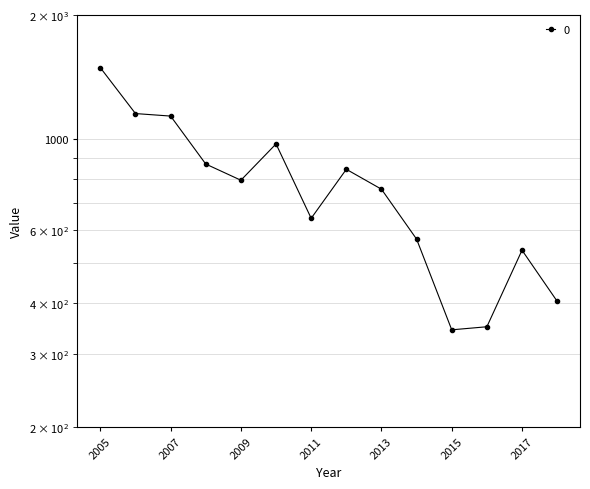

Is it true that the value at 2006-07-15 is 1600.7?

False